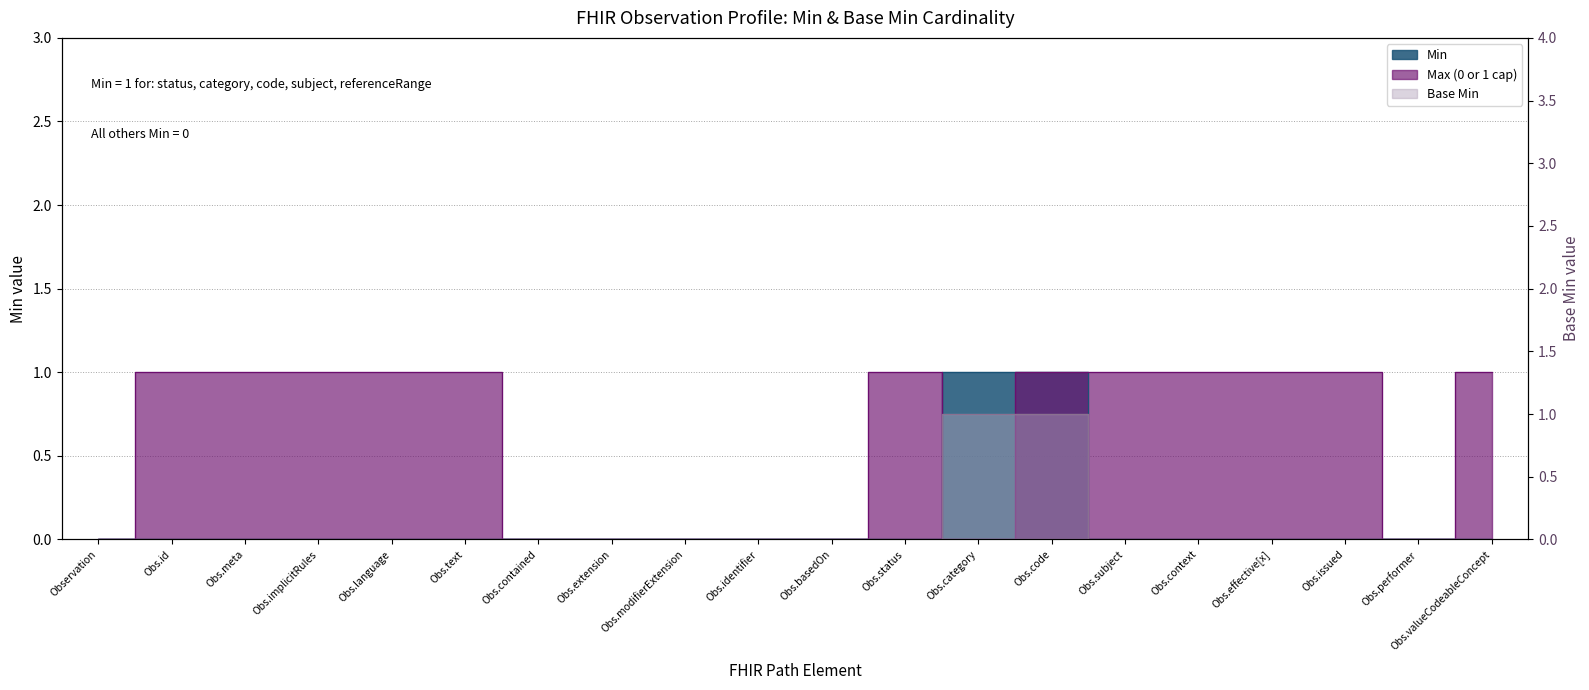

Which category has the highest value across all series?

Obs.category